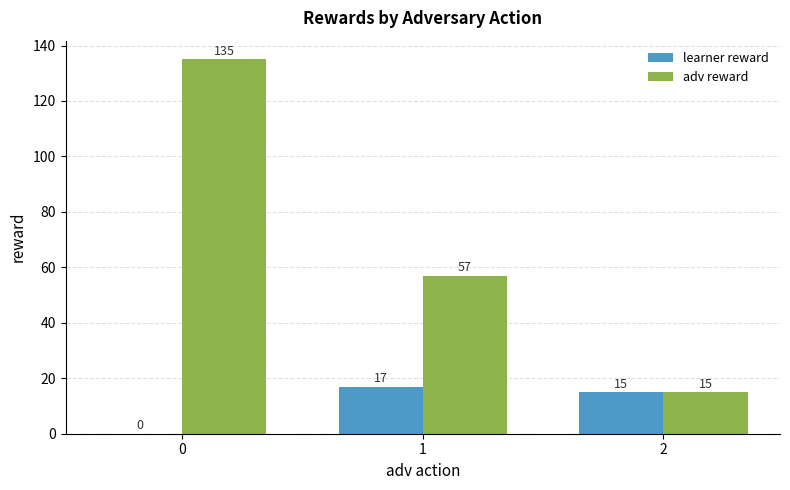

How many series are shown in this chart?

2